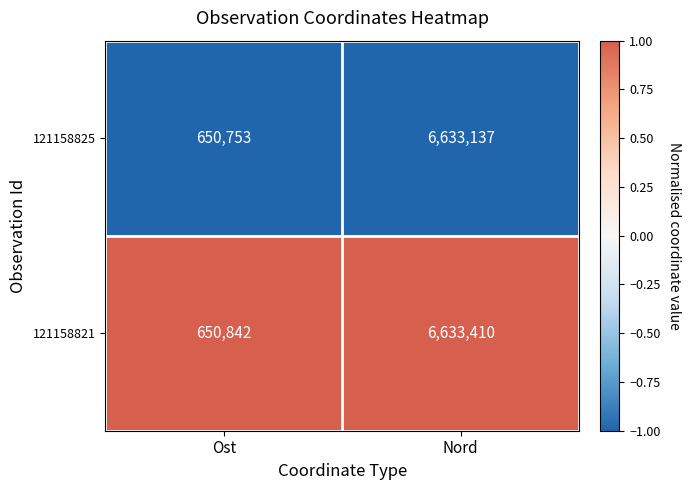

True or false: 121158825 has a value of 650753 at Ost.

True